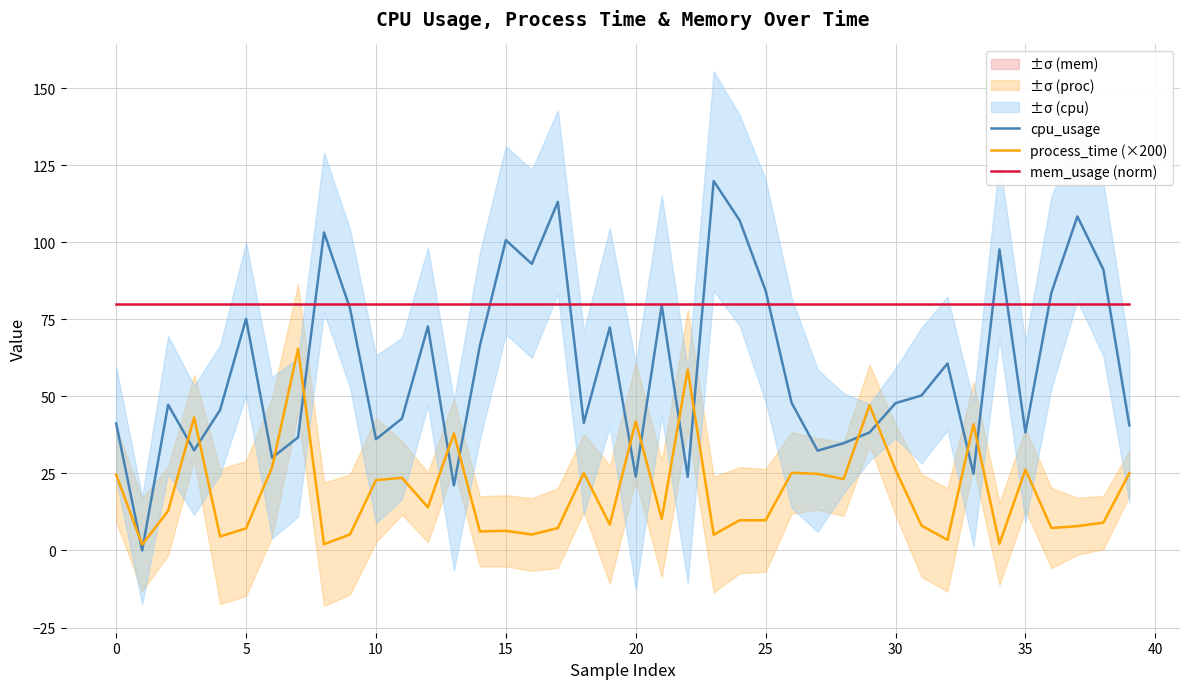

Count the number of data series in this chart.

3